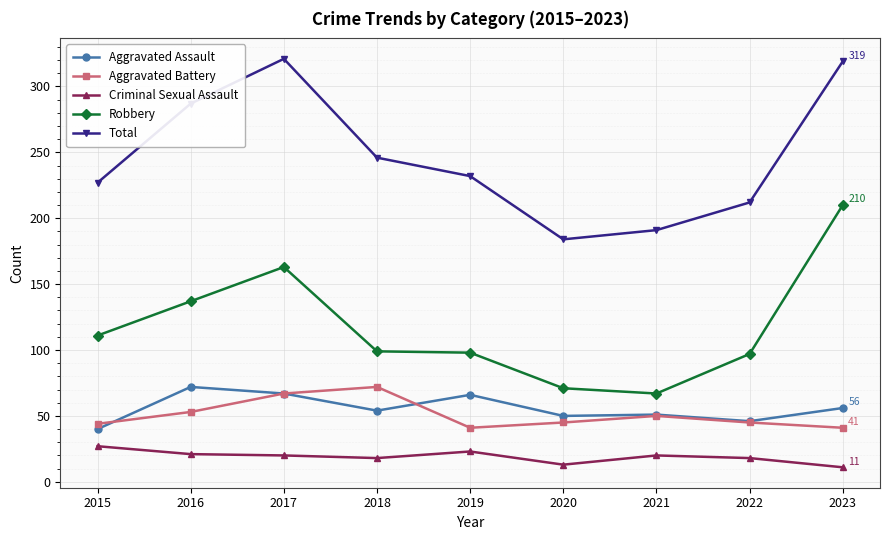

Count the number of categories in the chart.

9